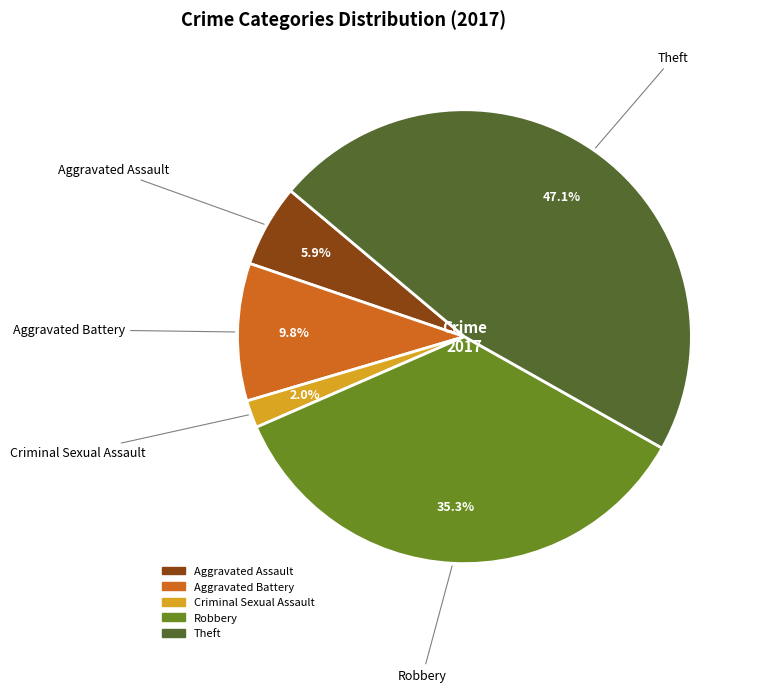

How many segments does this pie chart have?

5